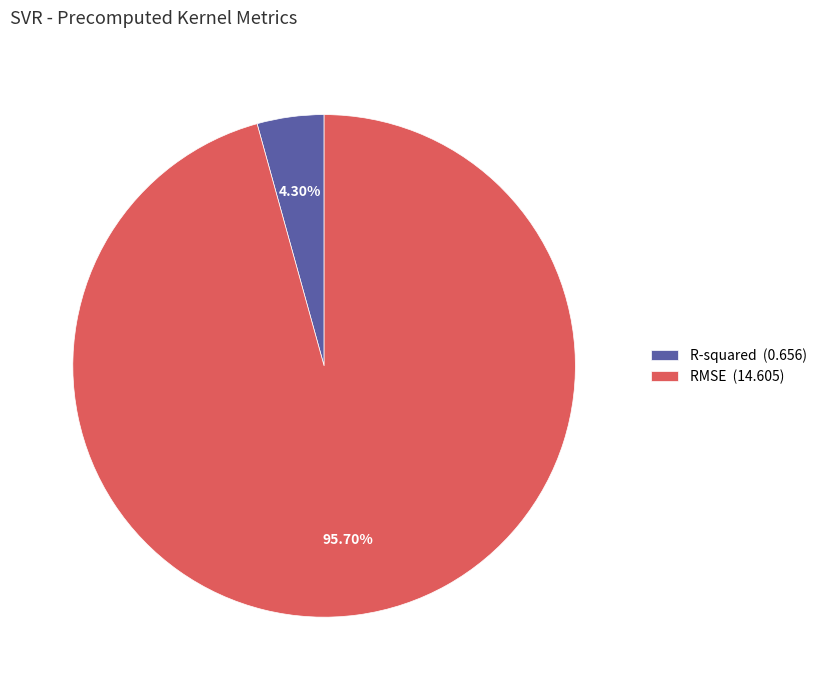

Rank the categories by value from lowest to highest.

R-squared, RMSE